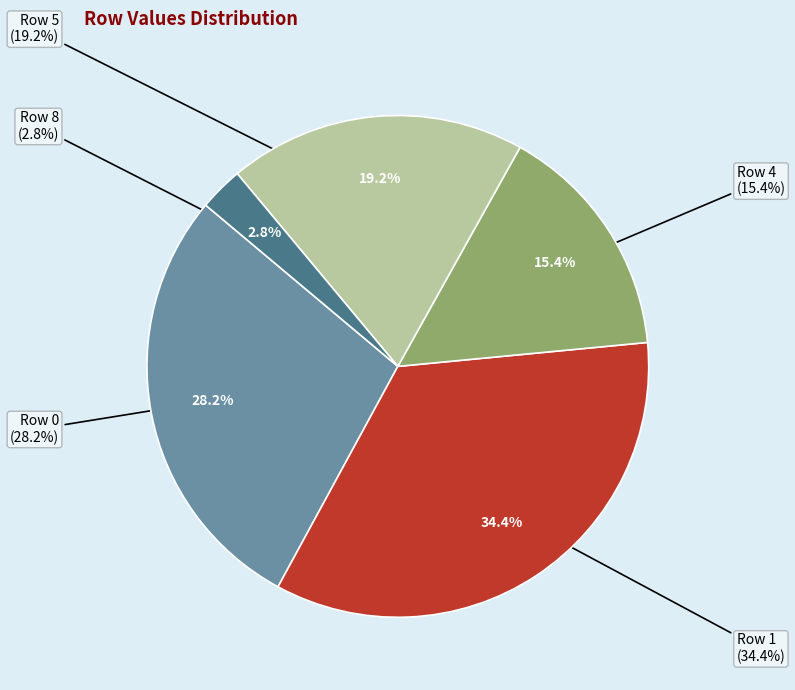

To the nearest percent, what percentage of the pie is Row 5?

19%